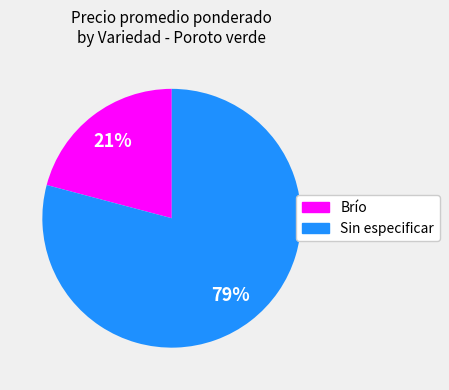

What is the ratio of the value at Brío to the value at Sin especificar?

0.3